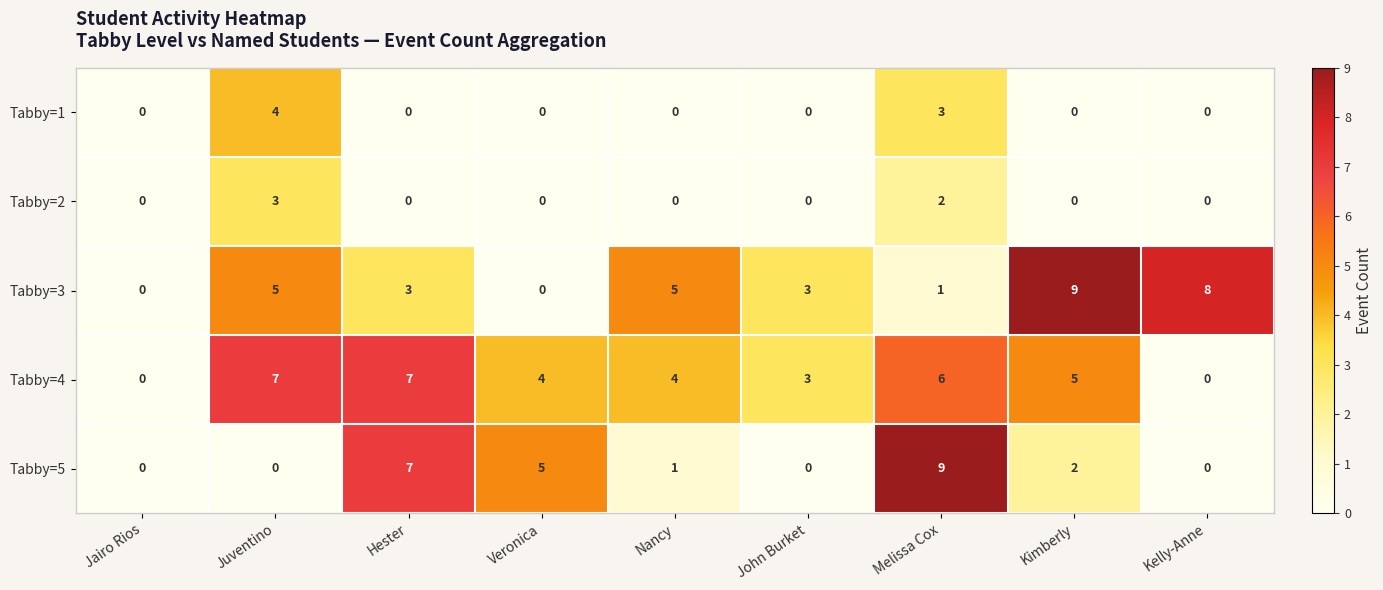

The Tabby=3 series shows 9 at Kimberly. True or false?

True